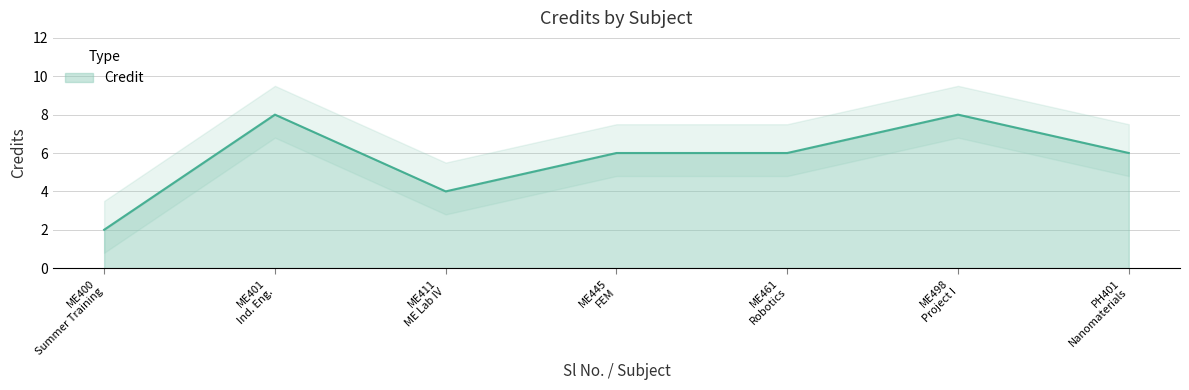

Does the chart display data point markers on the line(s)?

No